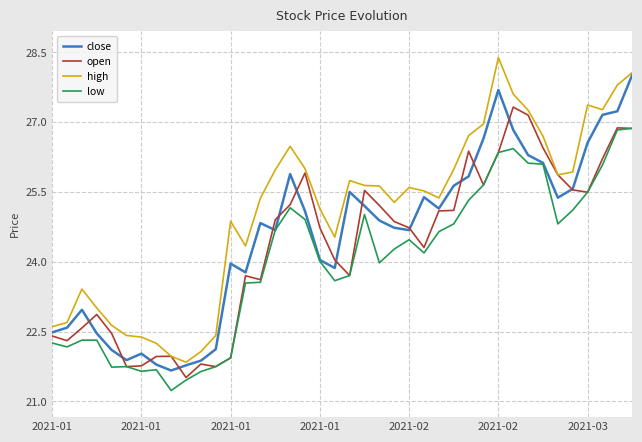

What is the minimum value shown in the chart?

21.2